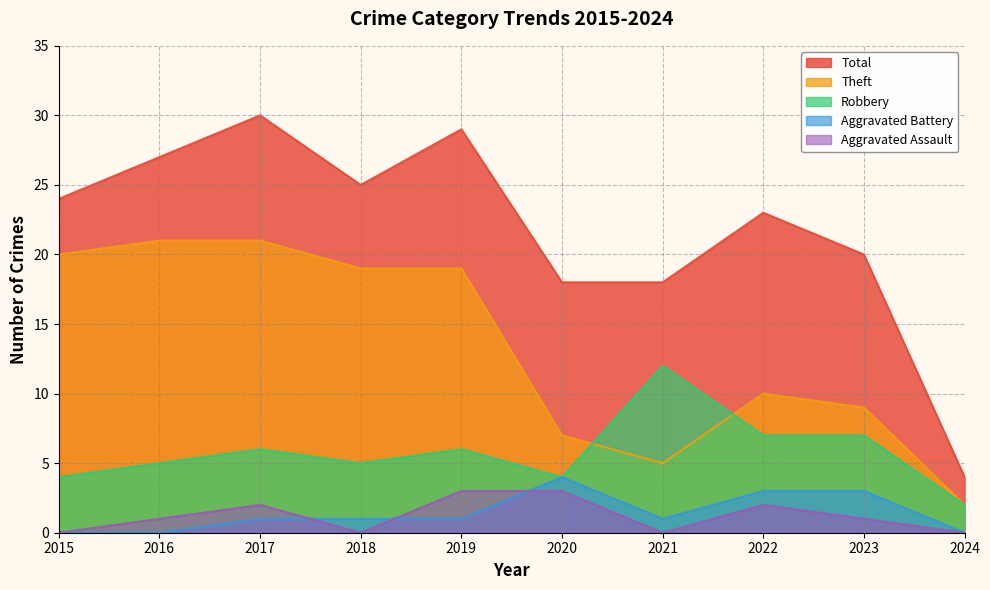

Which category has the lowest value in the Robbery series?

2024